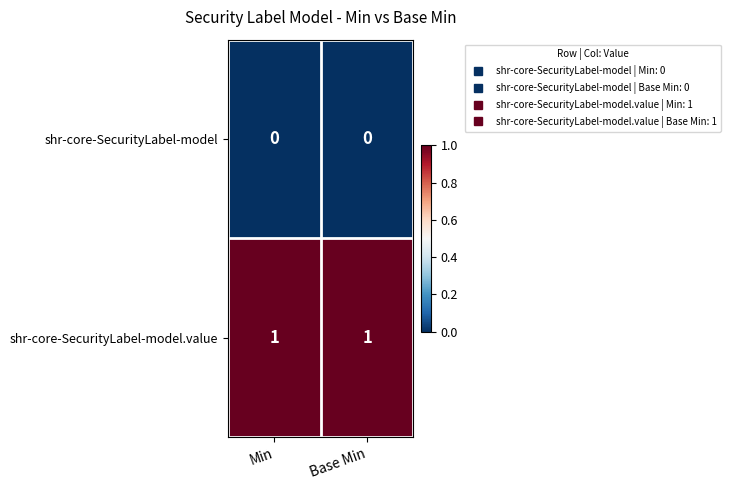

List the series in order of their overall mean, highest first.

shr-core-SecurityLabel-model.value, shr-core-SecurityLabel-model